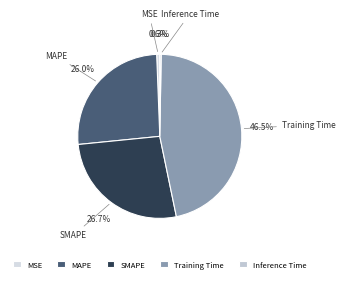

Which has a higher value, MSE or Training Time?

Training Time